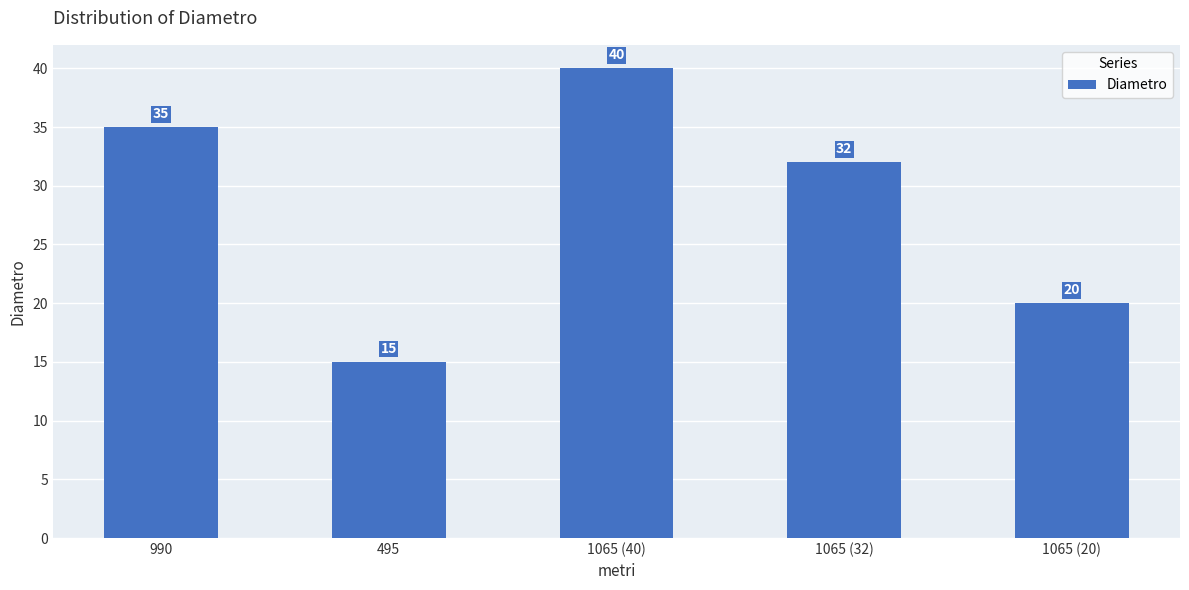

What is the sum of all values?

142